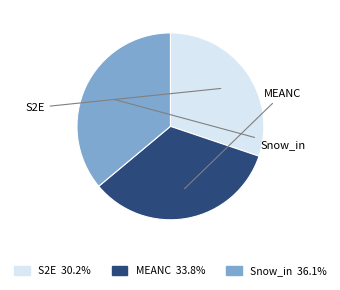

Combined, what portion of the pie is S2E and Snow_in?

66.2%